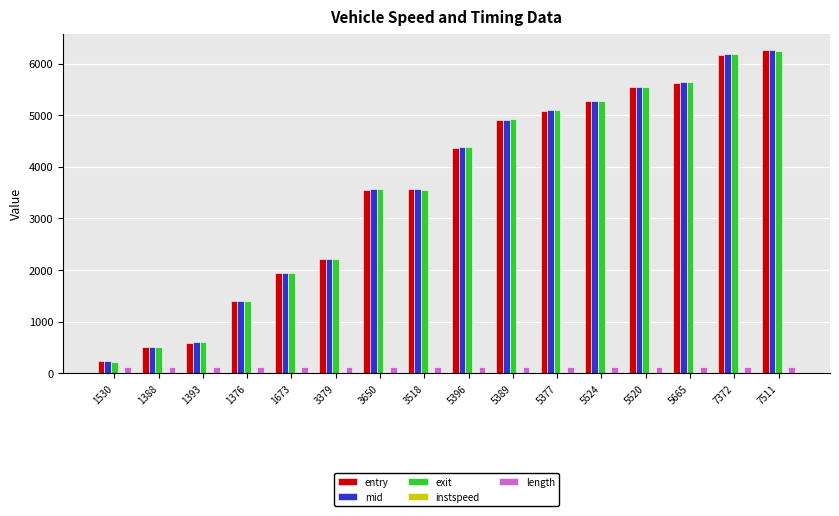

True or false: entry has a value of 3562.4 at 3518.

True